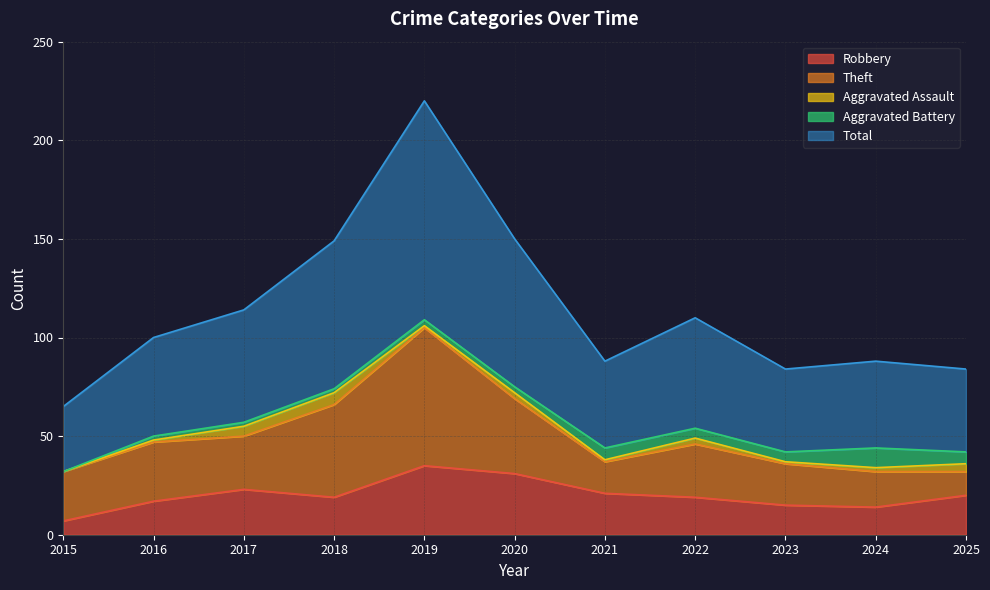

What are all the series names shown in the legend?

Robbery, Theft, Aggravated Assault, Aggravated Battery, Total